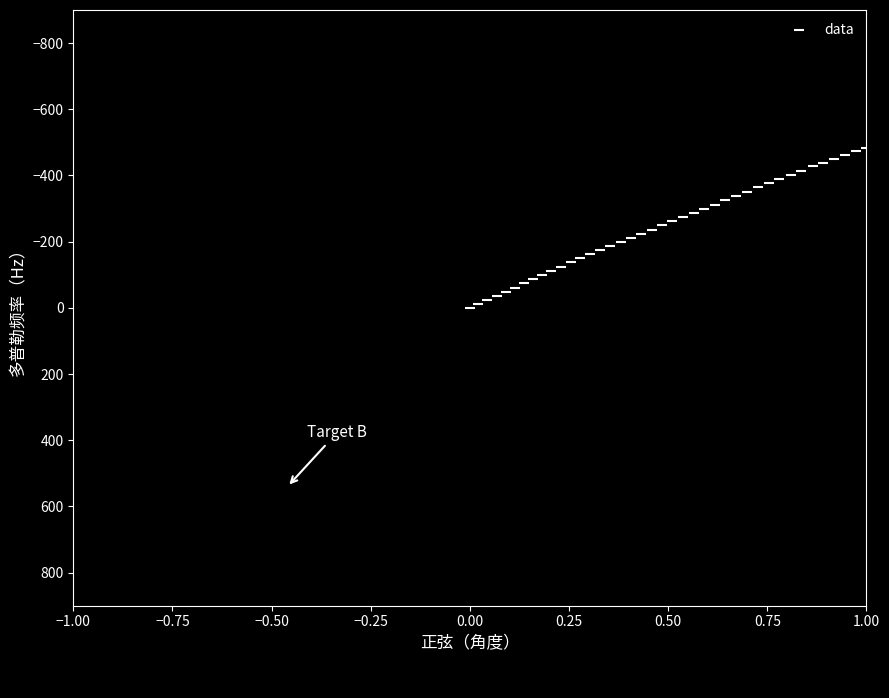

What is the range of Y values (max minus min)?

482.7